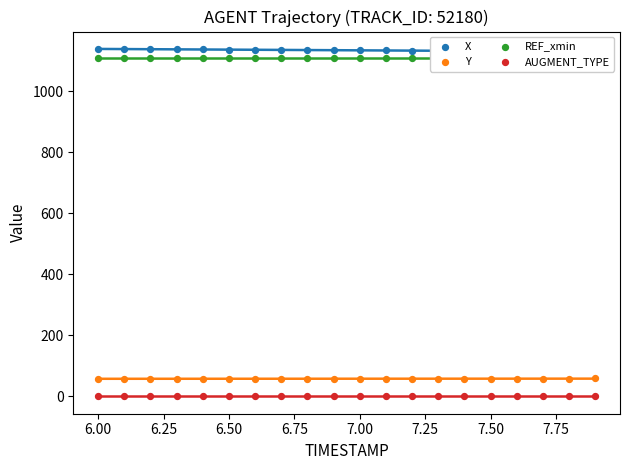

Which series has the largest total across all categories?

X